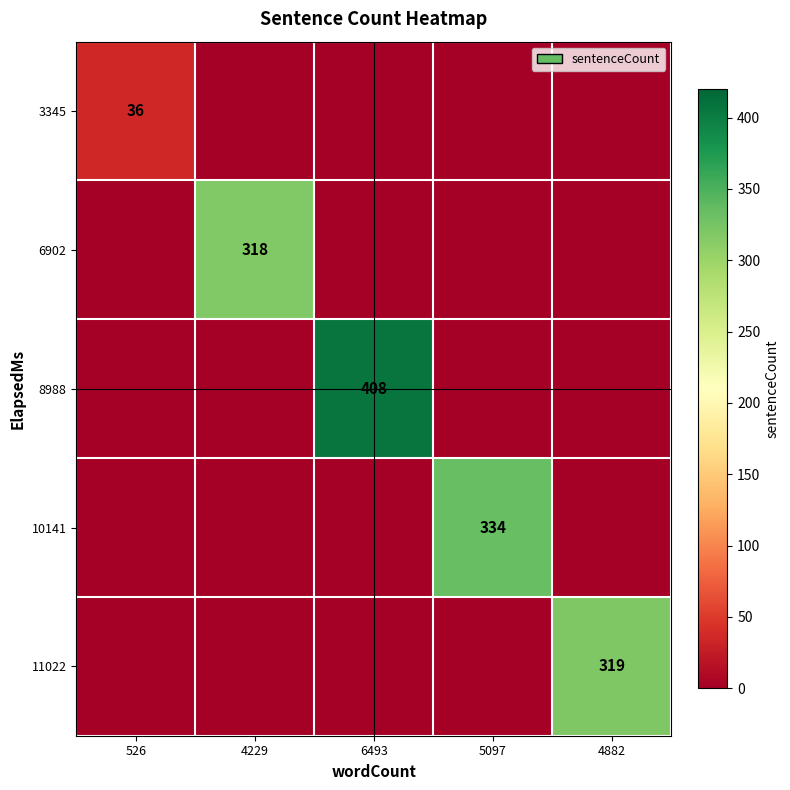

The 6902 series shows 318 at 4229. True or false?

True